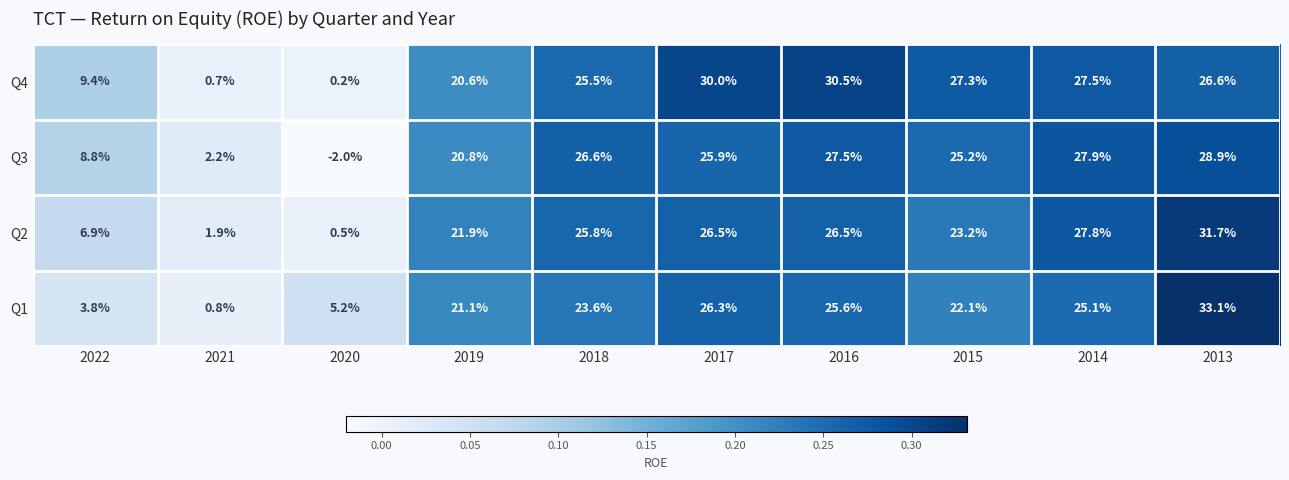

How many categories are shown in the chart?

10